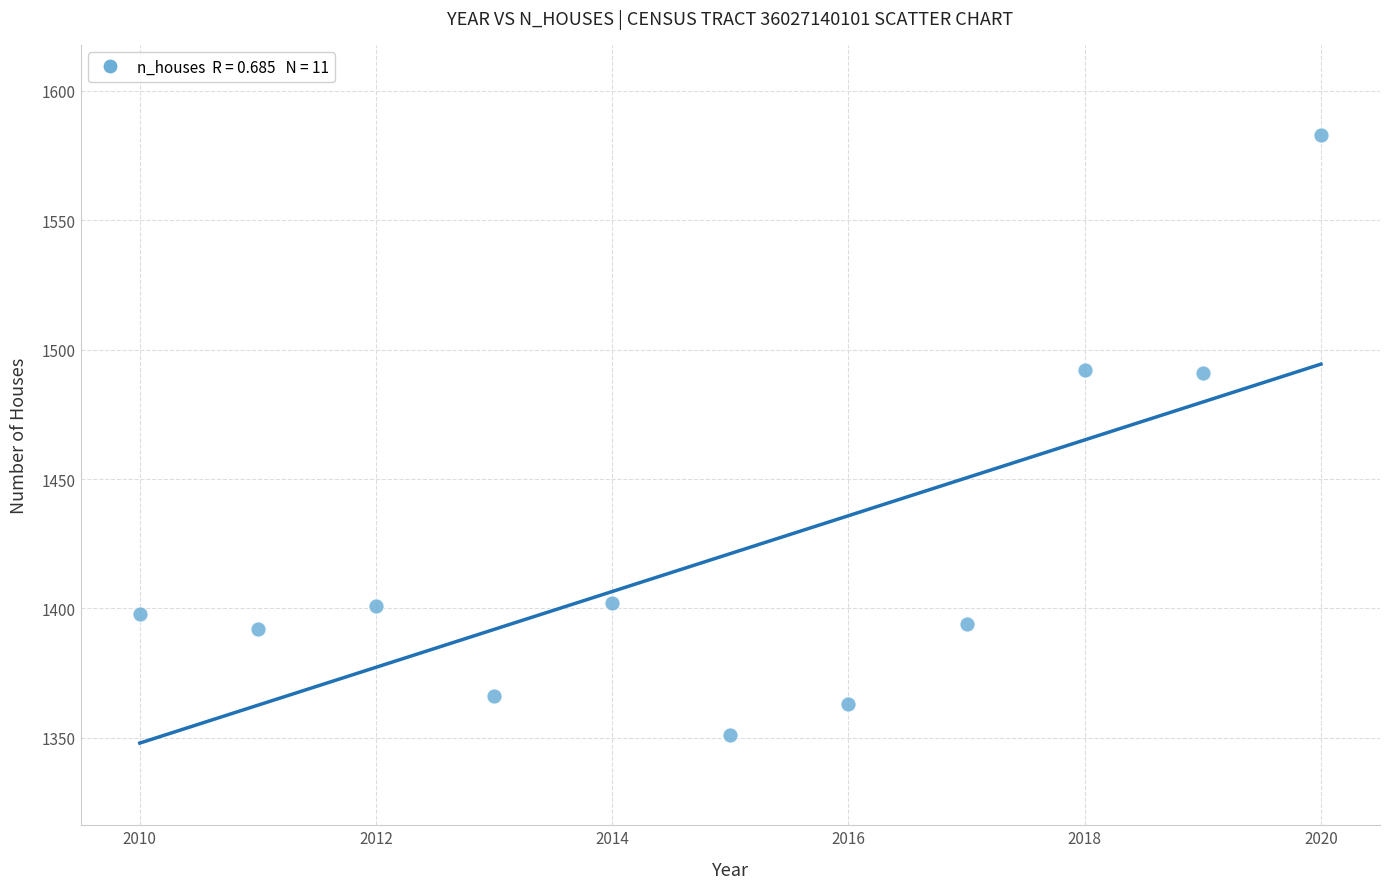

What is the range of X values (max minus min)?

10